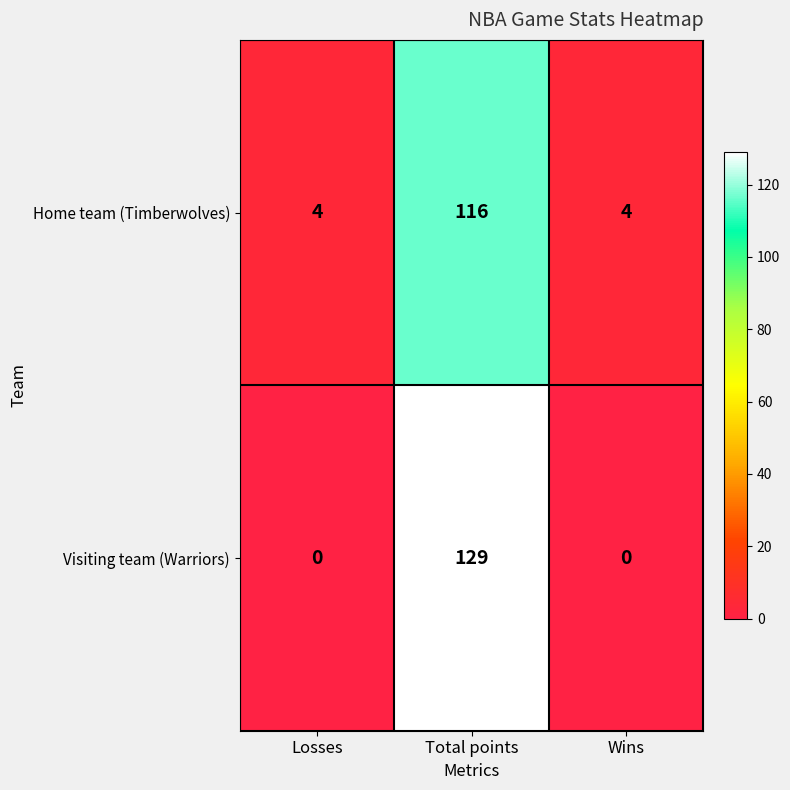

Reading left to right, list all the values displayed in this chart.

Home team (Timberwolves): Losses=4	Total points=116	Wins=4
Visiting team (Warriors): Losses=0	Total points=129	Wins=0